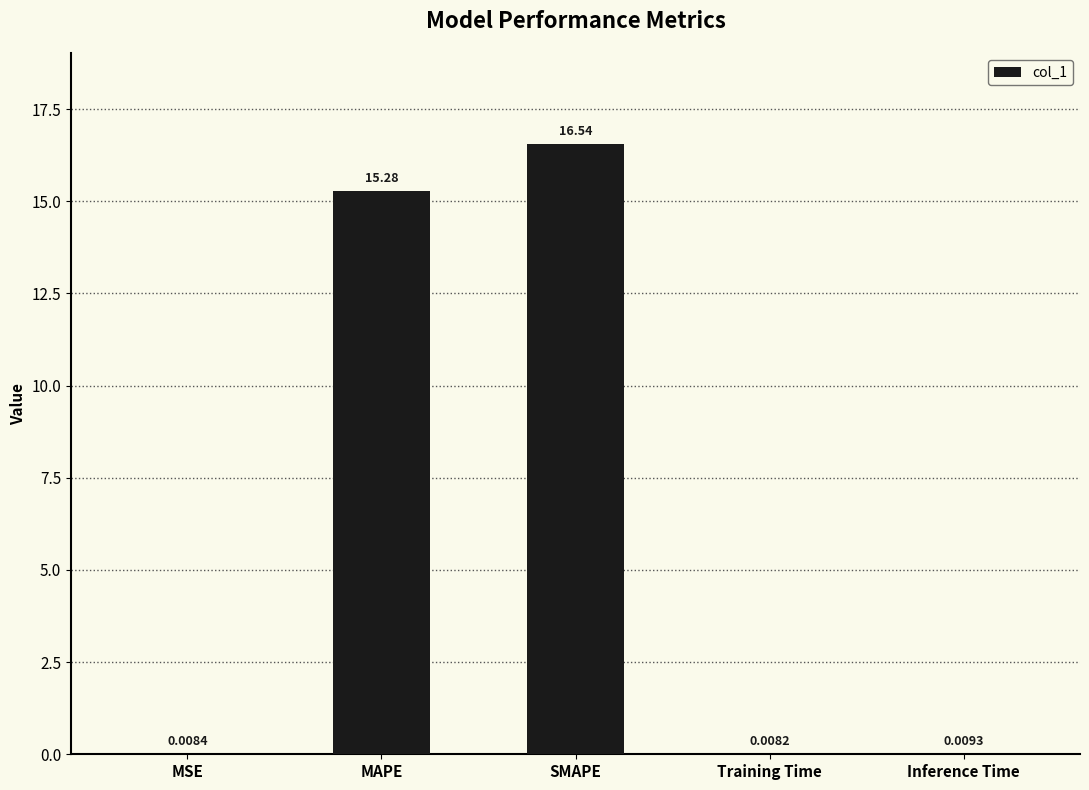

Does the chart contain stacked bars?

No